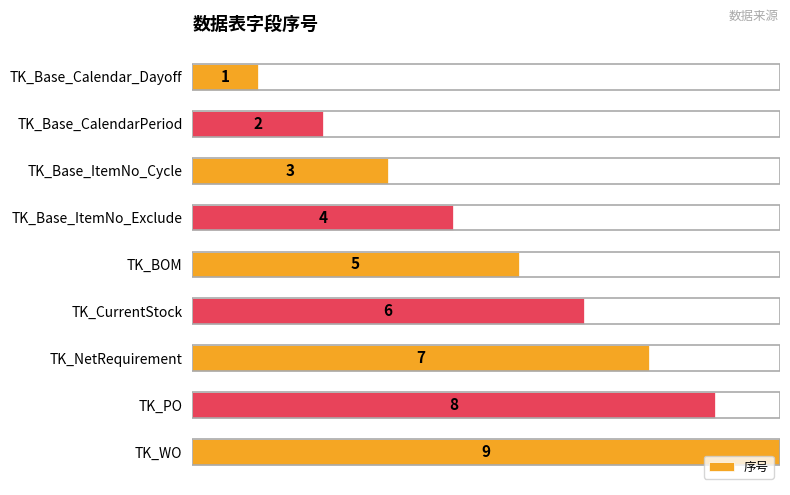

The value at TK_PO is 13. True or false?

False